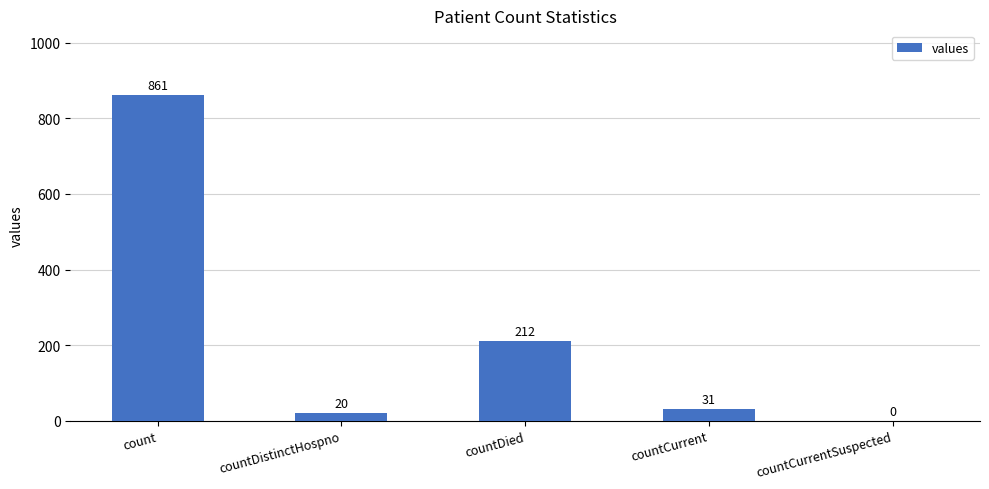

What is the sum of all values?

1124